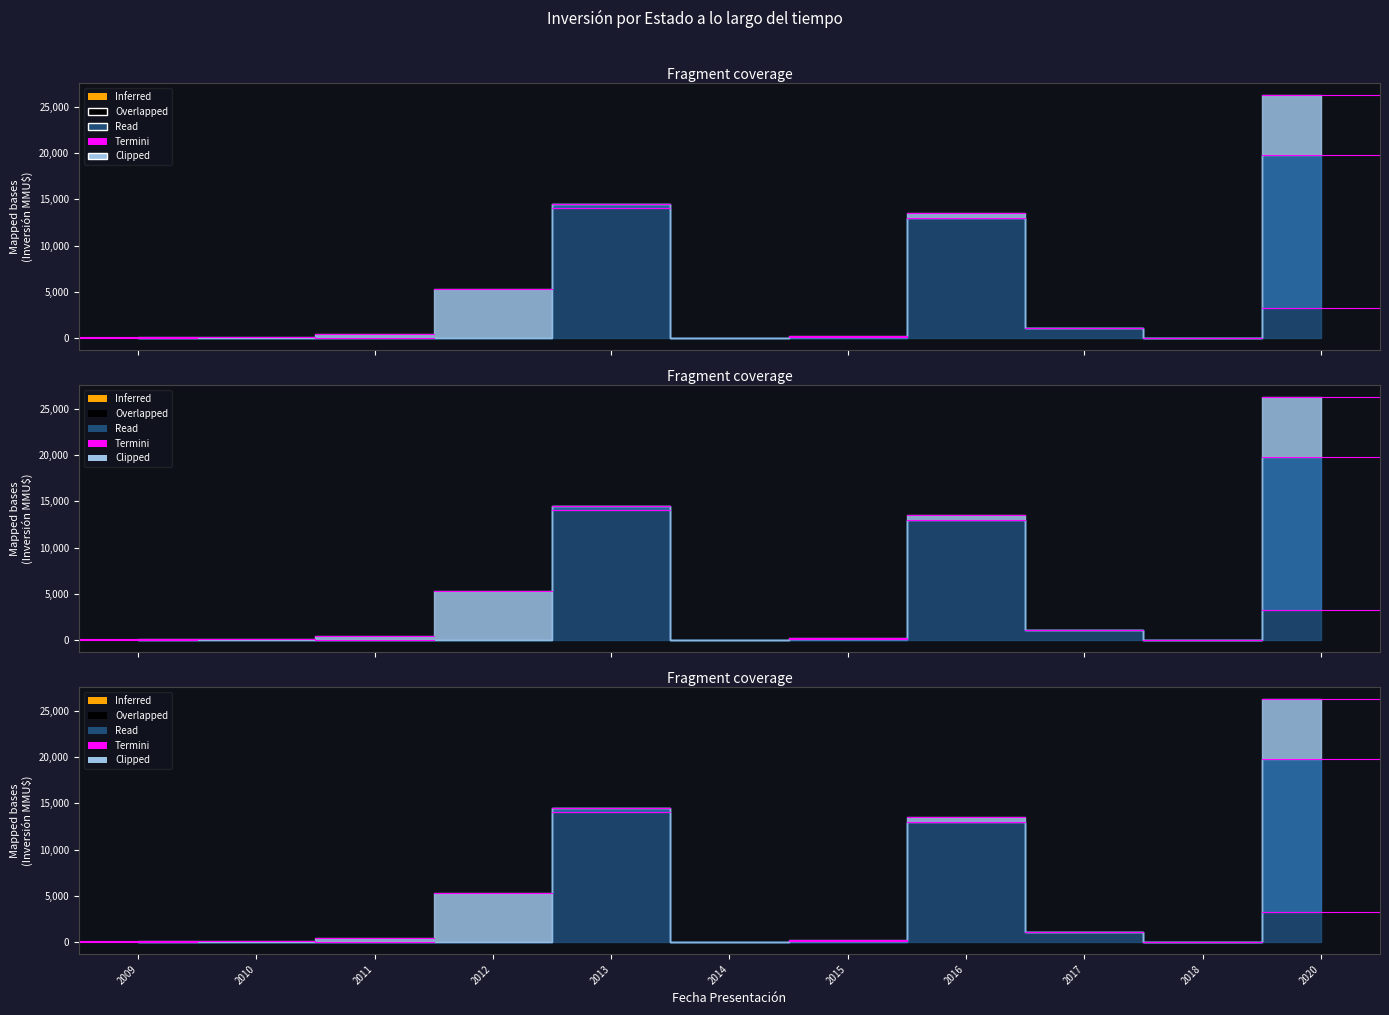

Between 2020-08 and 2017-05, which is larger?

2020-08